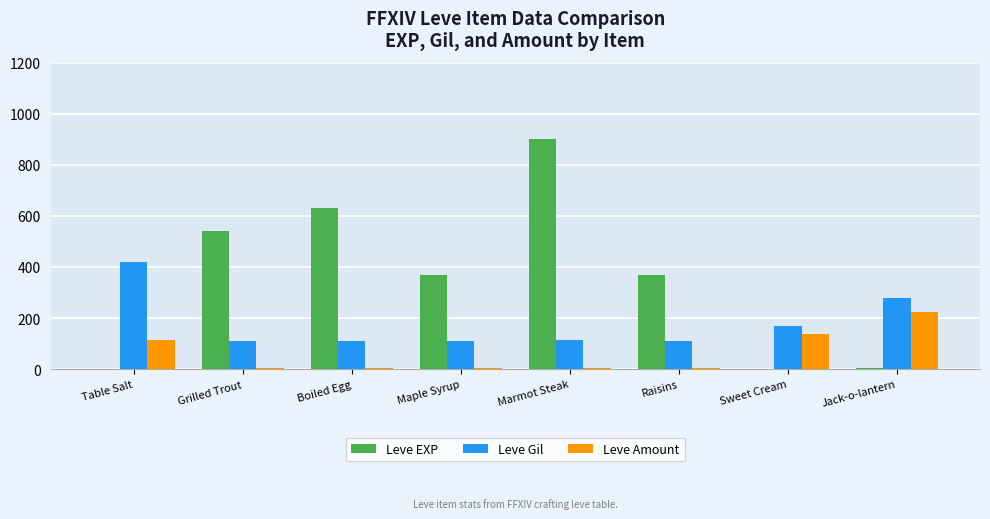

Are the bars horizontal?

No